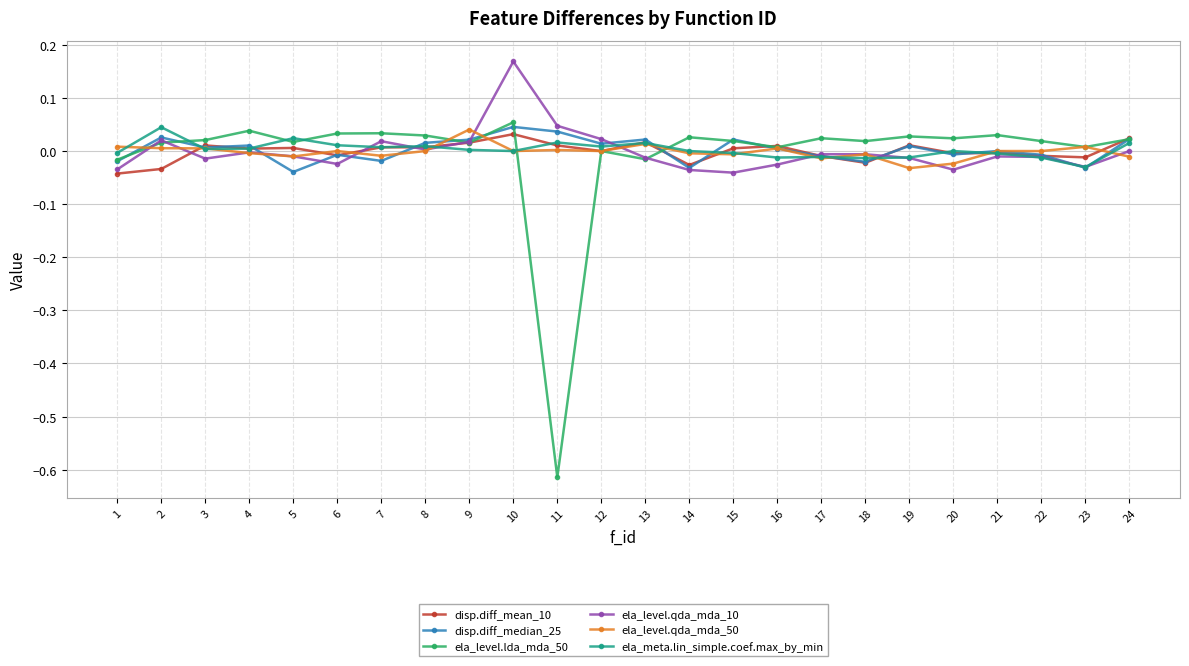

Which series has the largest range (max minus min)?

ela_level.lda_mda_50